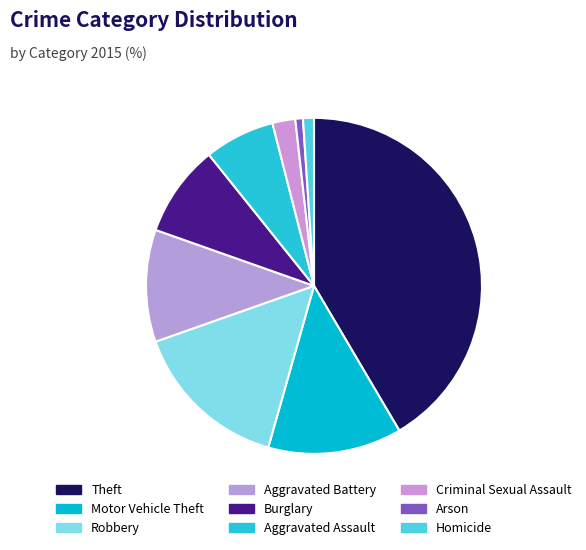

Does any single category account for the majority?

No